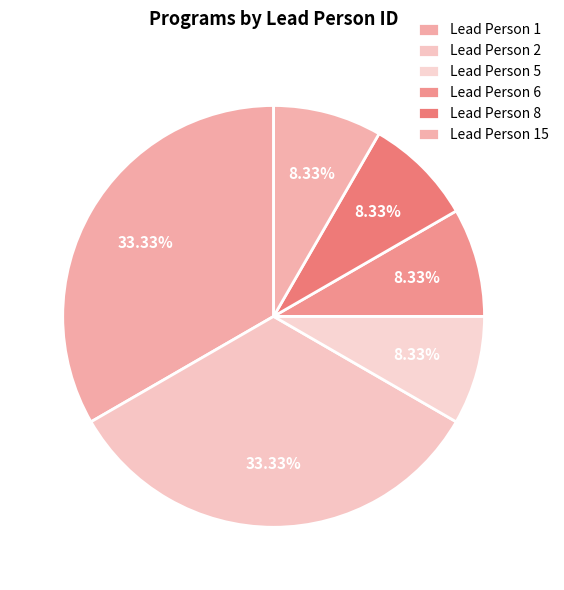

Count the number of slices in the pie.

6